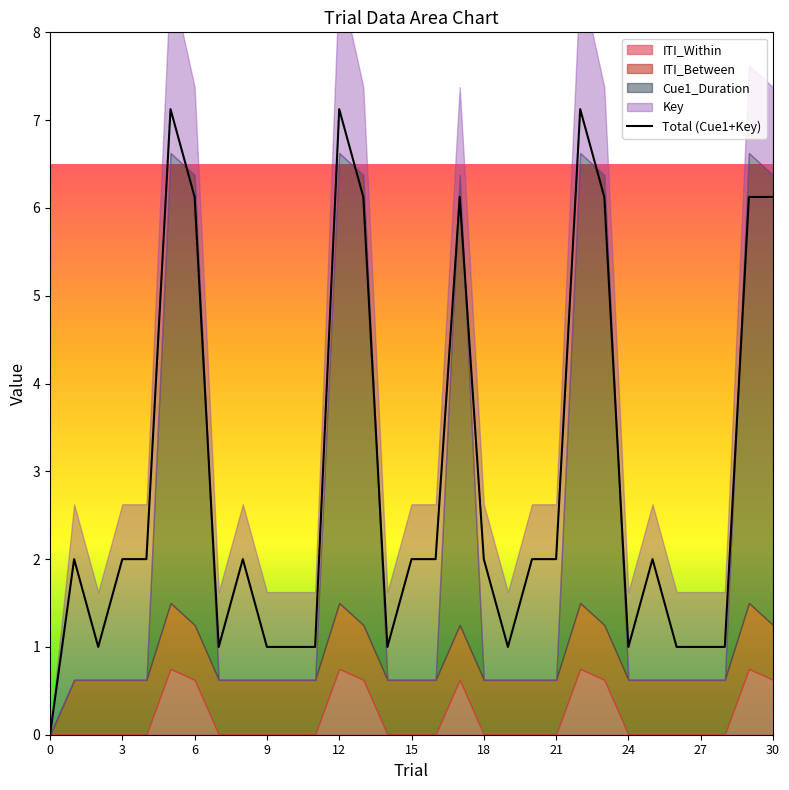

Reading left to right, extract all data points from this chart.

ITI_Within: 0=0.0	1=0.0	2=0.0	3=0.0	4=0.0	5=0.8	6=0.6	7=0.0	8=0.0	9=0.0	10=0.0	11=0.0	12=0.8	13=0.6	14=0.0	15=0.0	16=0.0	17=0.6	18=0.0	19=0.0	20=0.0	21=0.0	22=0.8	23=0.6	24=0.0	25=0.0	26=0.0	27=0.0	28=0.0	29=0.8	30=0.6
ITI_Between: 0=0.0	1=0.6	2=0.6	3=0.6	4=0.6	5=0.8	6=0.6	7=0.6	8=0.6	9=0.6	10=0.6	11=0.6	12=0.8	13=0.6	14=0.6	15=0.6	16=0.6	17=0.6	18=0.6	19=0.6	20=0.6	21=0.6	22=0.8	23=0.6	24=0.6	25=0.6	26=0.6	27=0.6	28=0.6	29=0.8	30=0.6
Cue1_Duration: 0=0.0	1=0.0	2=0.0	3=0.0	4=0.0	5=5.1	6=5.1	7=0.0	8=0.0	9=0.0	10=0.0	11=0.0	12=5.1	13=5.1	14=0.0	15=0.0	16=0.0	17=5.1	18=0.0	19=0.0	20=0.0	21=0.0	22=5.1	23=5.1	24=0.0	25=0.0	26=0.0	27=0.0	28=0.0	29=5.1	30=5.1
Key: 0=0.0	1=2.0	2=1.0	3=2.0	4=2.0	5=2.0	6=1.0	7=1.0	8=2.0	9=1.0	10=1.0	11=1.0	12=2.0	13=1.0	14=1.0	15=2.0	16=2.0	17=1.0	18=2.0	19=1.0	20=2.0	21=2.0	22=2.0	23=1.0	24=1.0	25=2.0	26=1.0	27=1.0	28=1.0	29=1.0	30=1.0